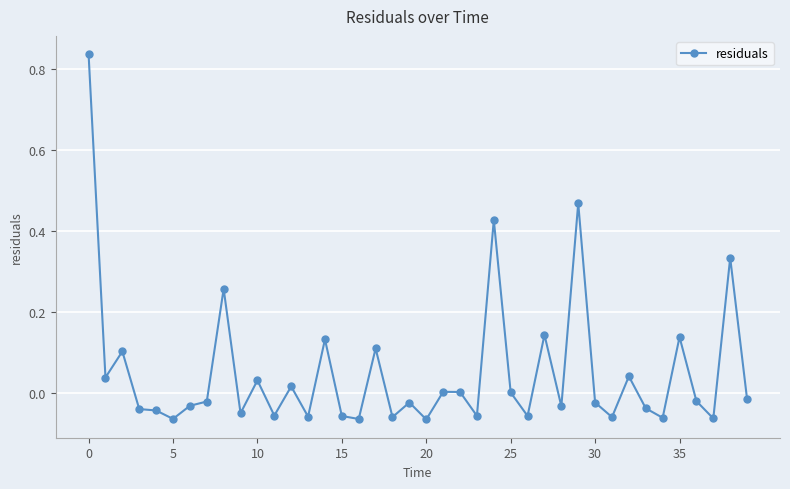

True or false: there are more than 0 points higher than both neighbors.

True